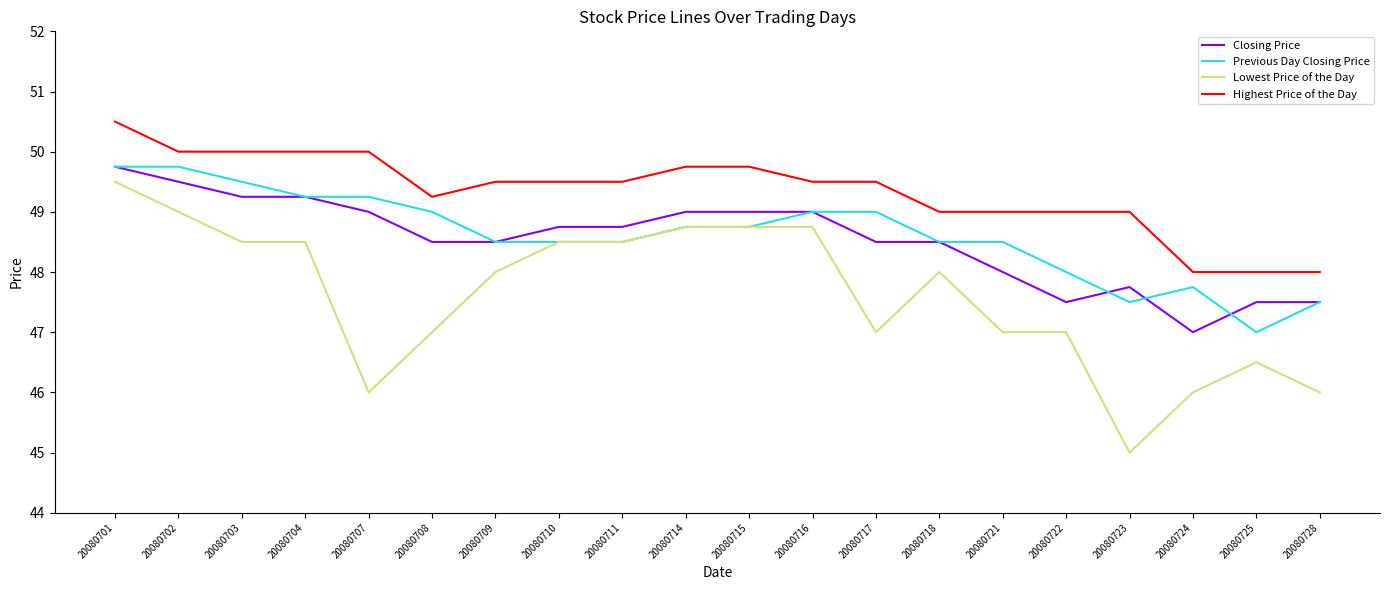

Count the Lowest Price of the Day values in the range 47 to 48.

6